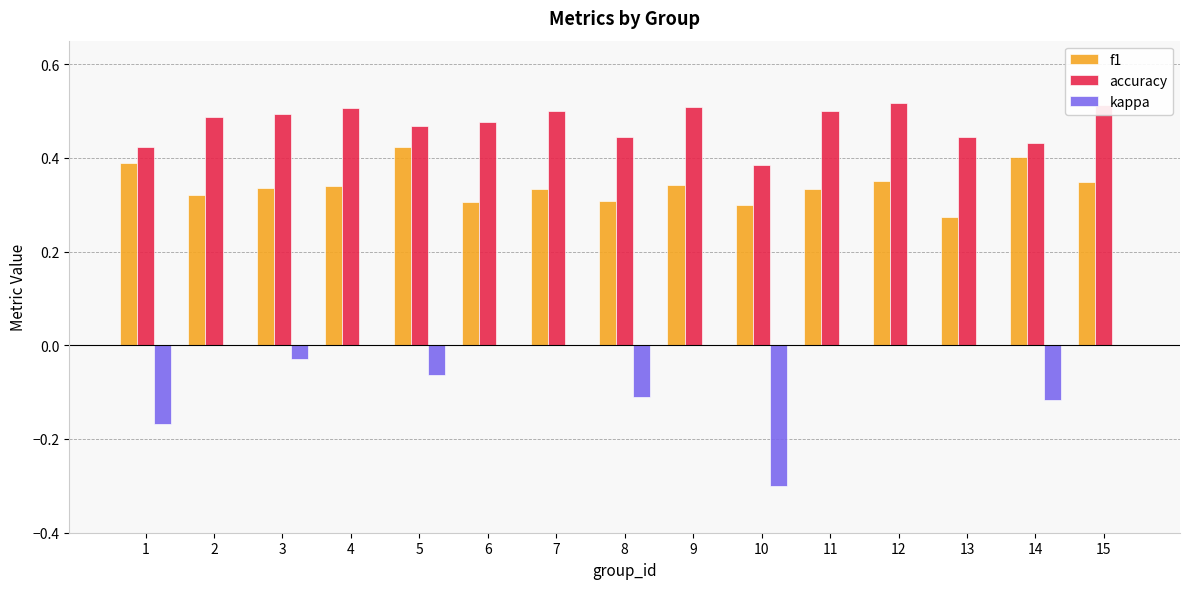

The accuracy series shows 0.4 at 10. True or false?

True